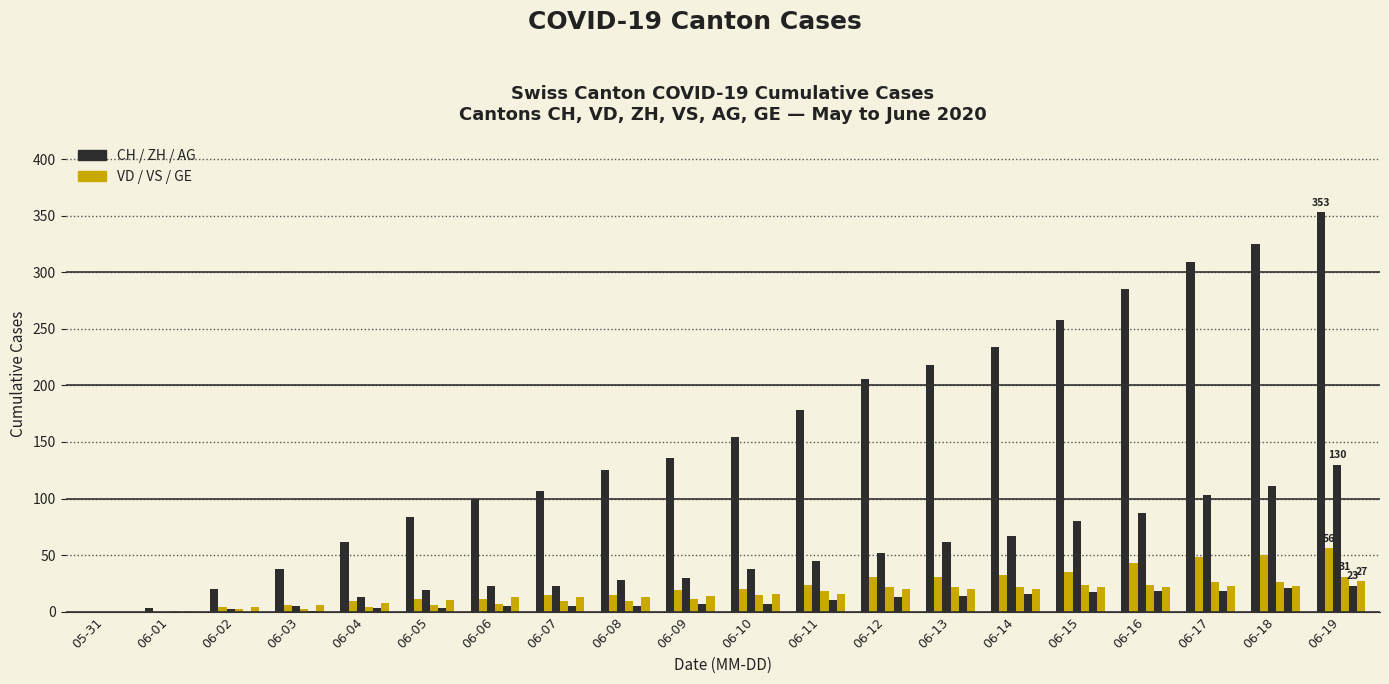

What position from the right is 06-14?

6